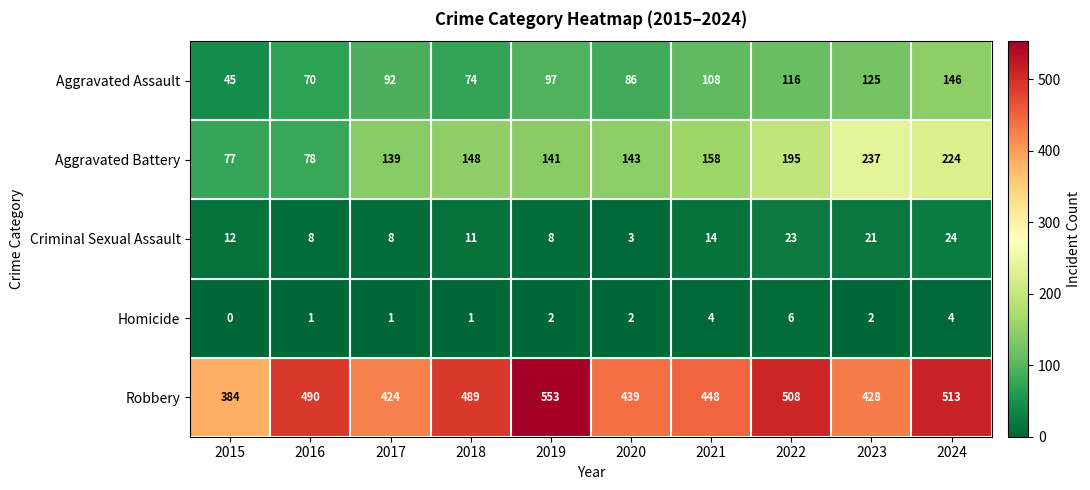

Rank the categories by Aggravated Battery value from lowest to highest.

2015, 2016, 2017, 2019, 2020, 2018, 2021, 2022, 2024, 2023